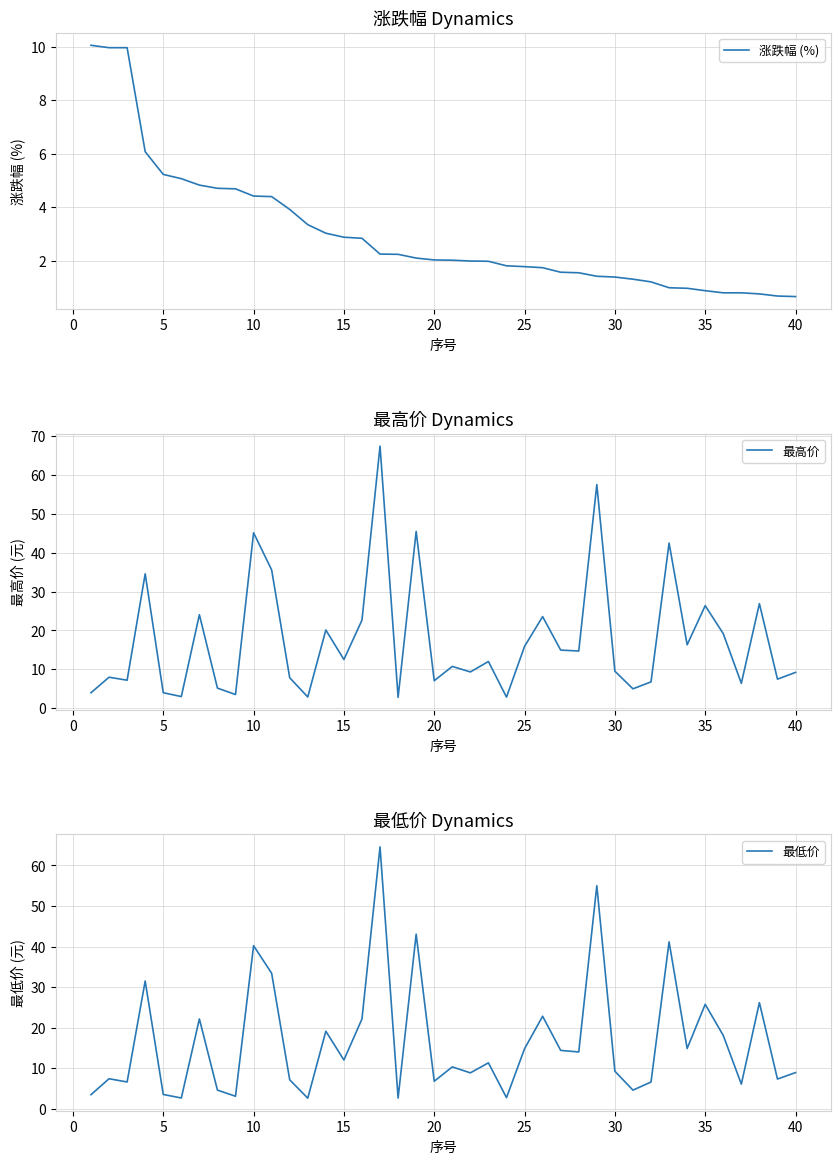

What is the highest value of the 涨跌幅 (%) series?

10.1